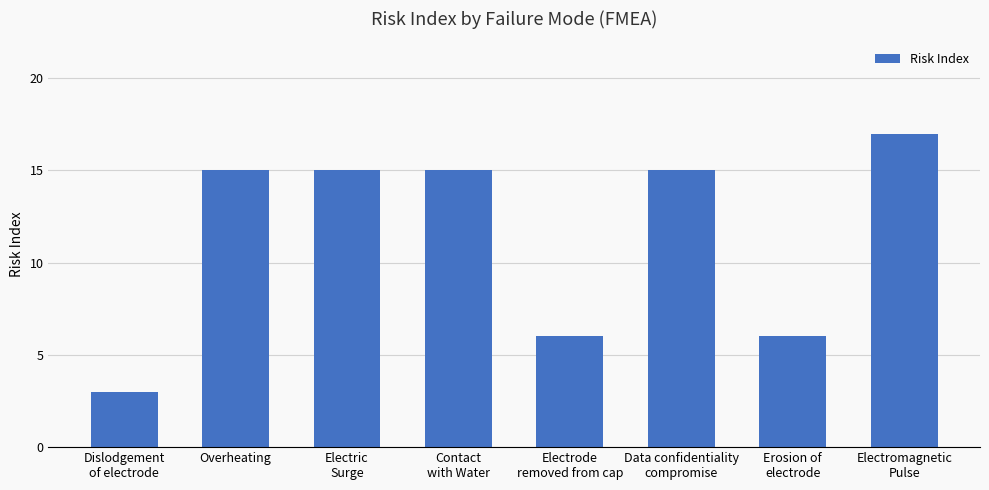

Is it true that the value at Overheating is 10?

False